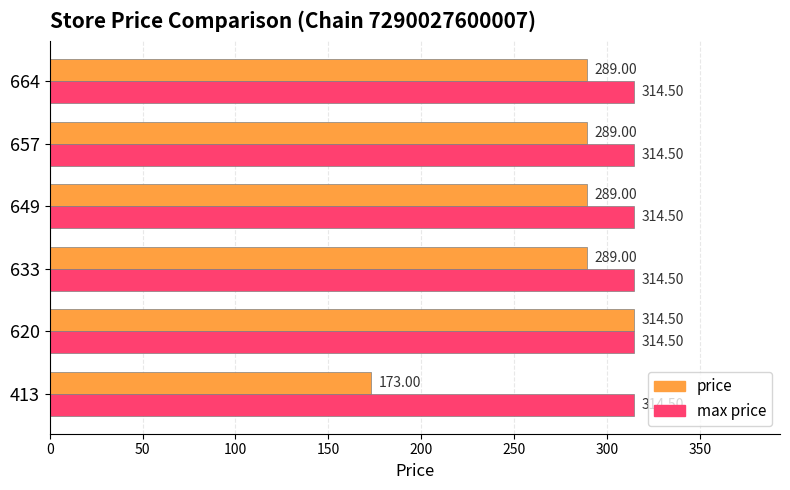

What is the spread (max minus min) of values at 413?

141.5